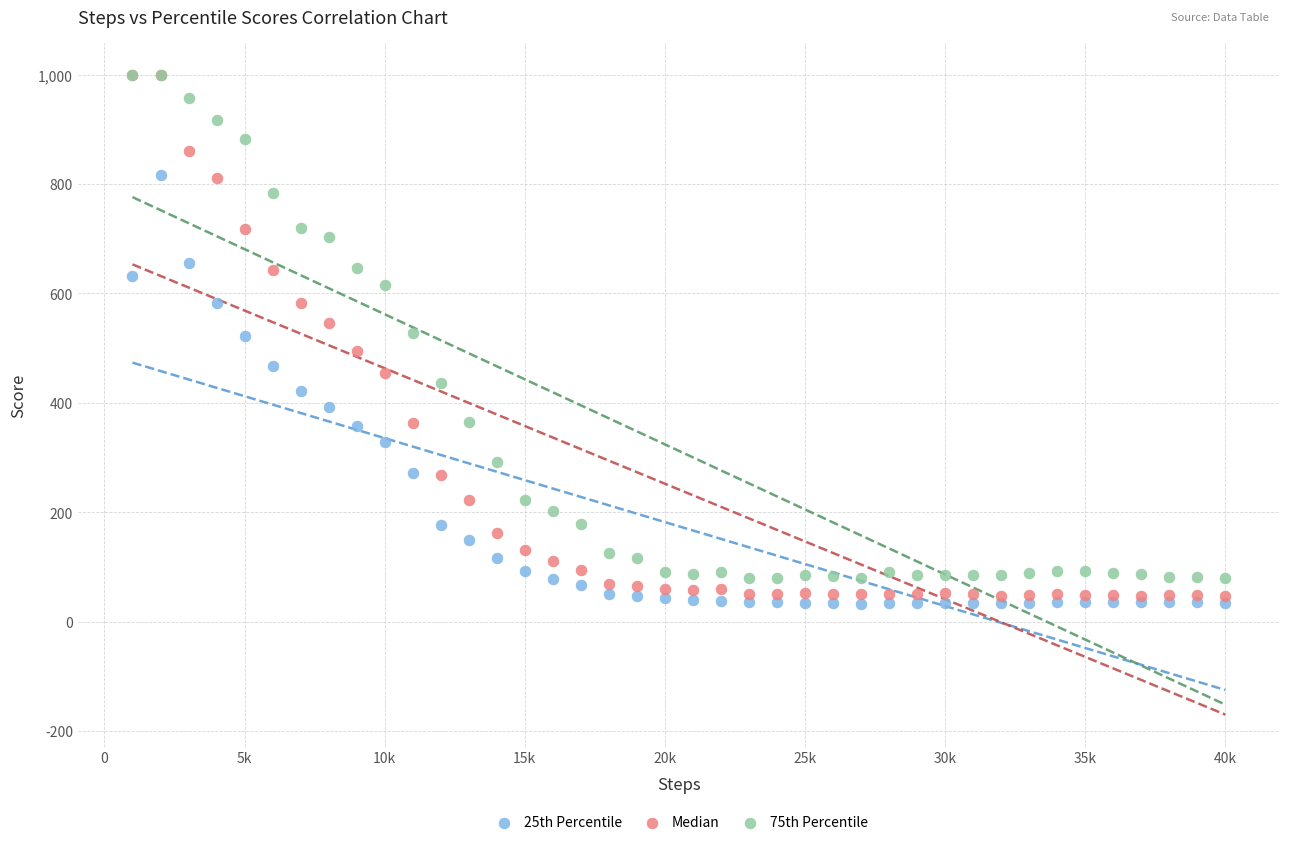

Which series has the largest Y range (max minus min)?

Median